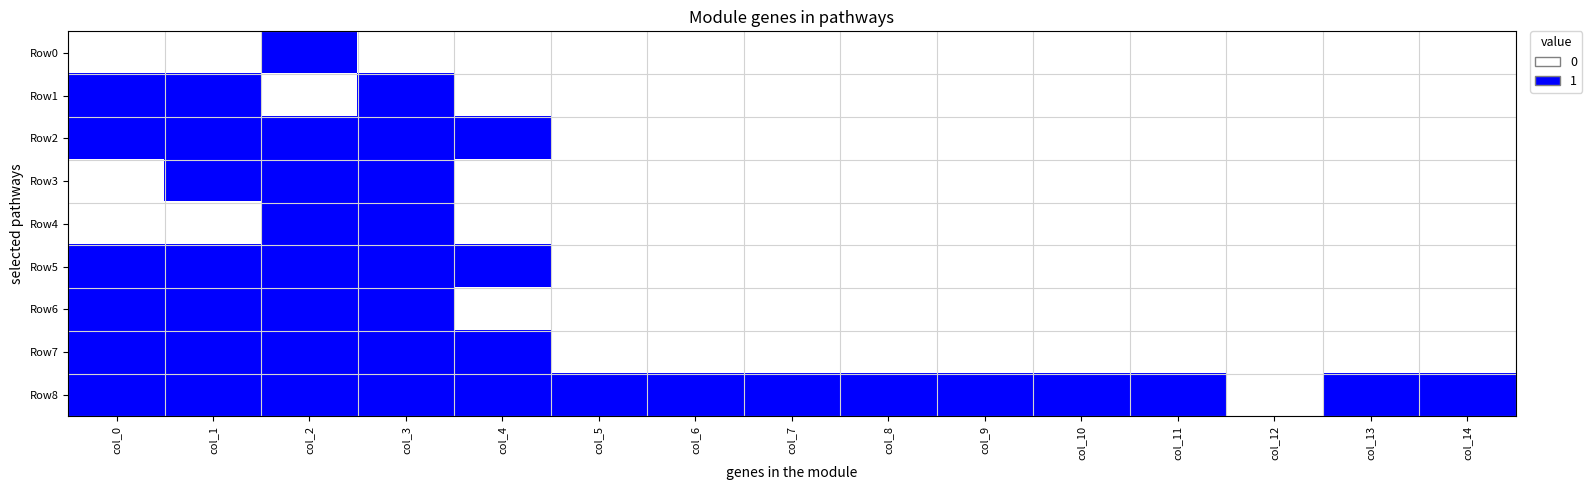

What is the maximum value shown in the chart?

1